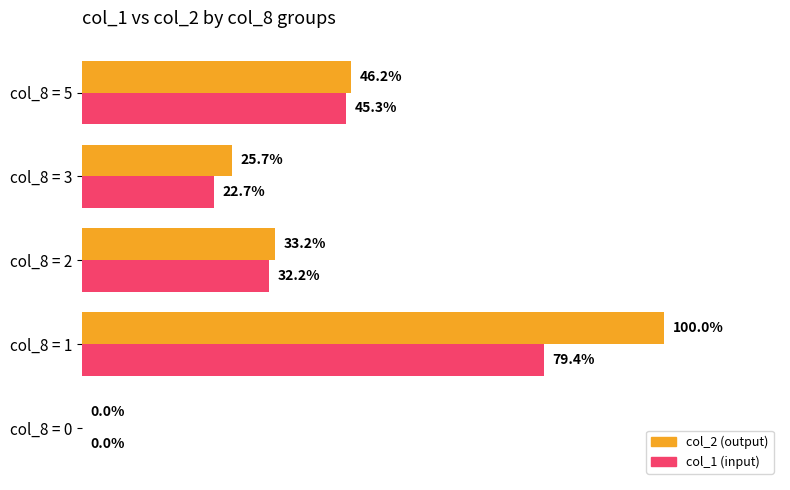

At which label is col_2 (output) closest to 50?

col_8 = 5